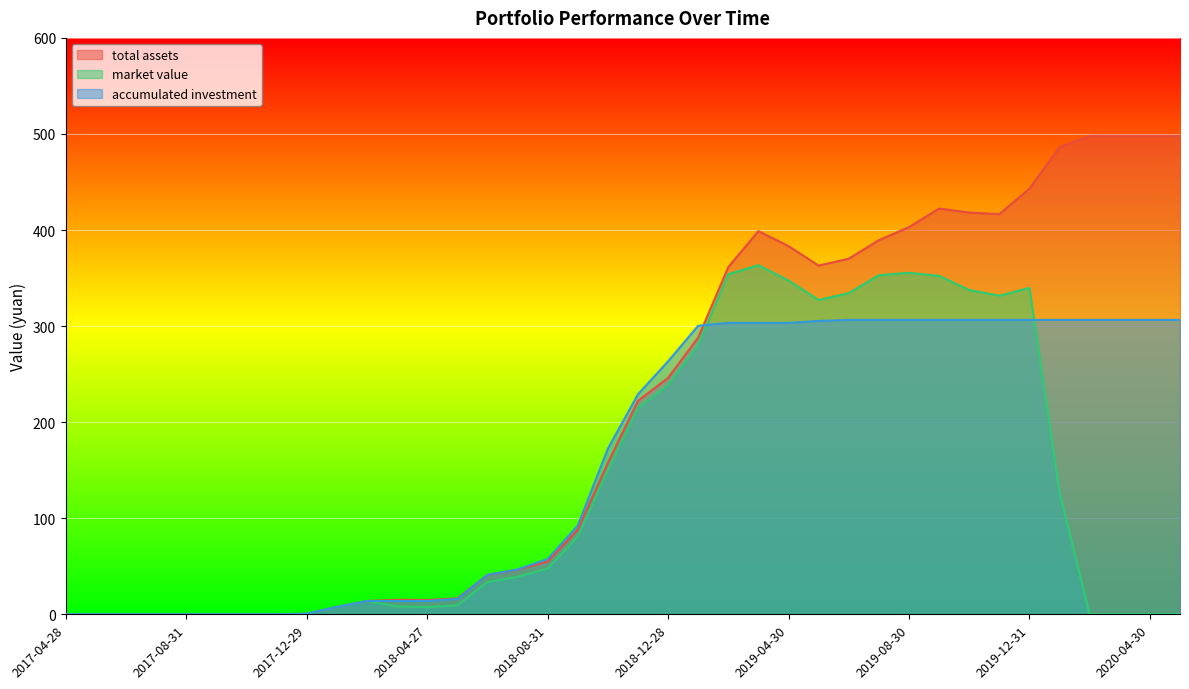

Which series has the widest spread of values?

total assets